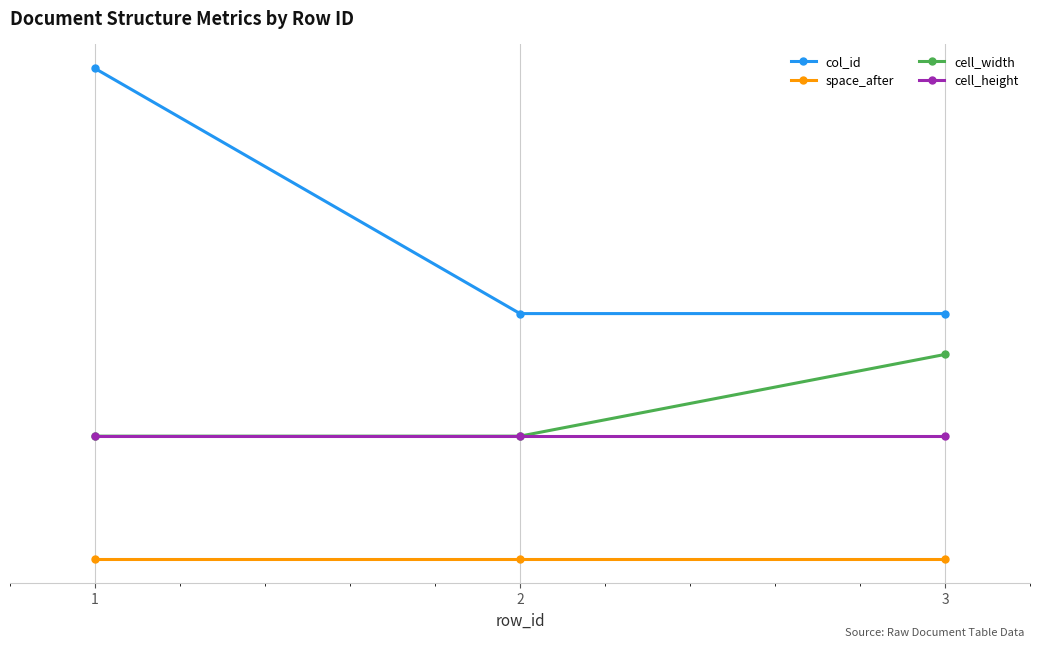

Reading left to right, extract all data points from this chart.

col_id: 1=4.0	2=2.0	3=2.0
space_after: 1=0.0	2=0.0	3=0.0
cell_width: 1=1.0	2=1.0	3=1.7
cell_height: 1=1.0	2=1.0	3=1.0